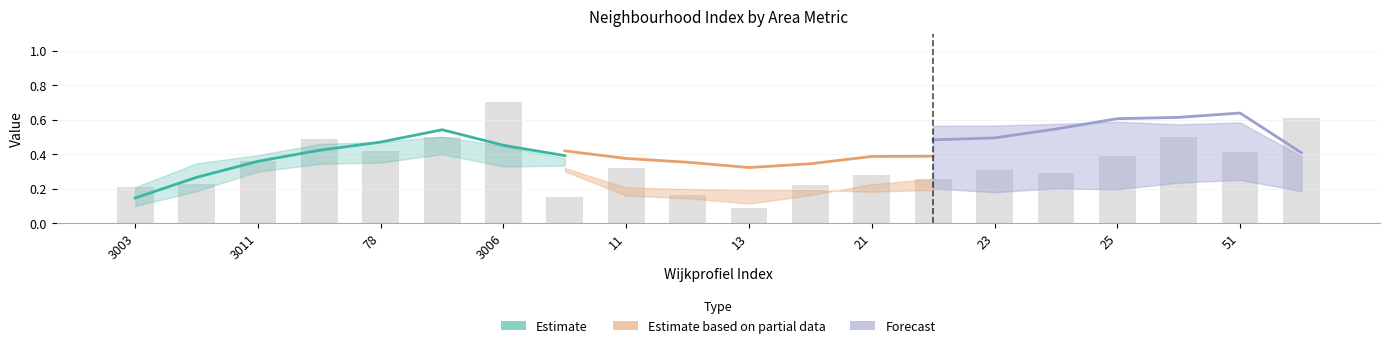

At which category does the chart reach its minimum across all series?

13